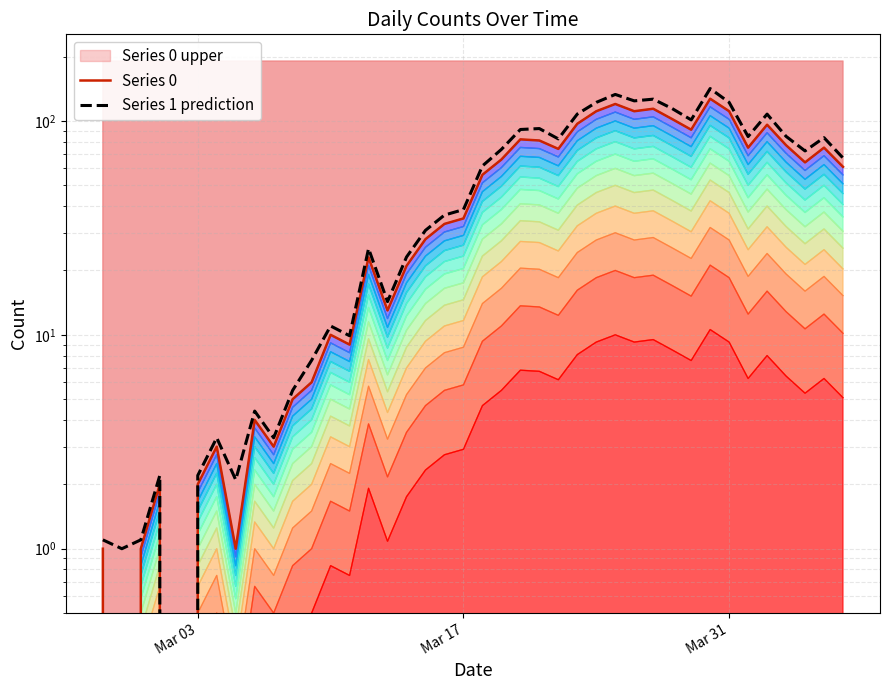

Does the chart have visible grid lines?

Yes